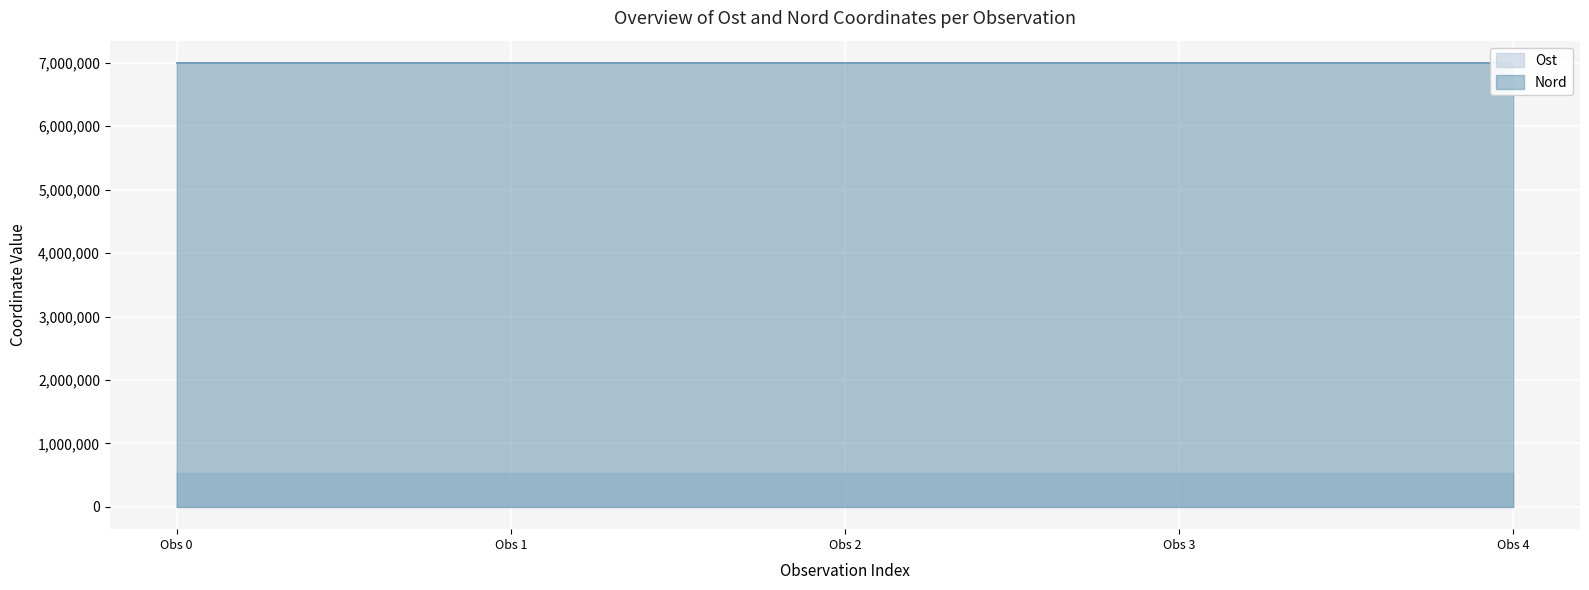

At Obs 0, list the series in order from smallest to largest.

Ost, Nord